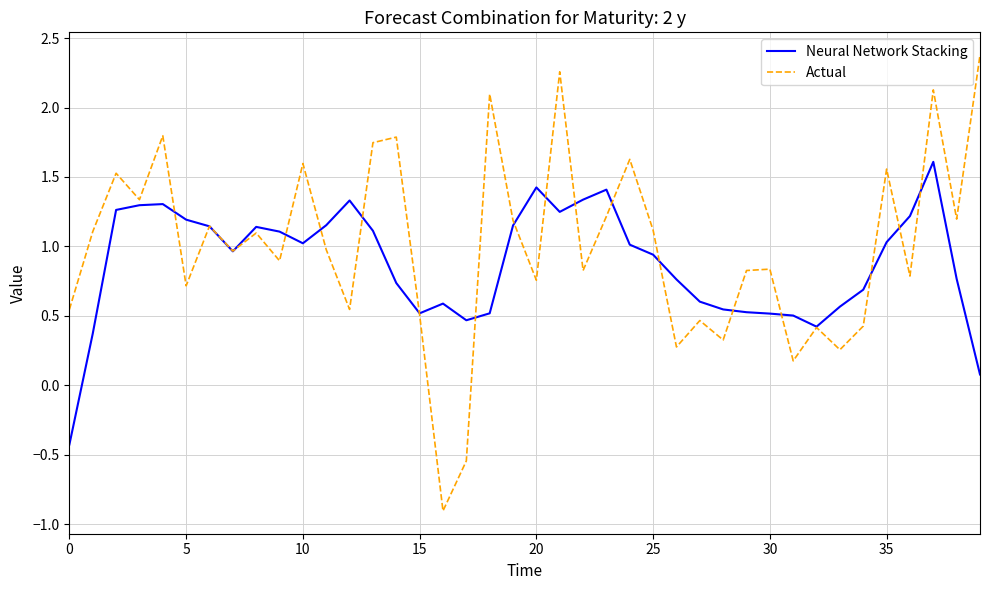

How many interior local valleys does the Actual series have?

14